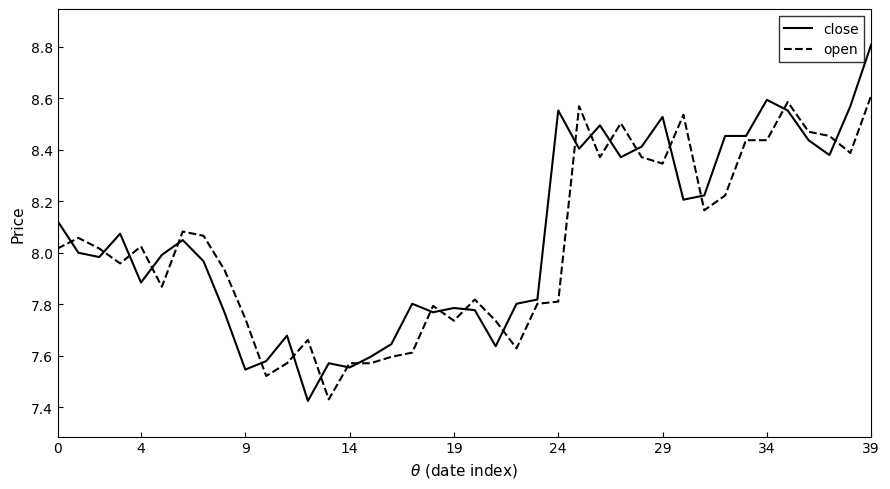

Rank the series by their maximum value, from highest to lowest.

close, open